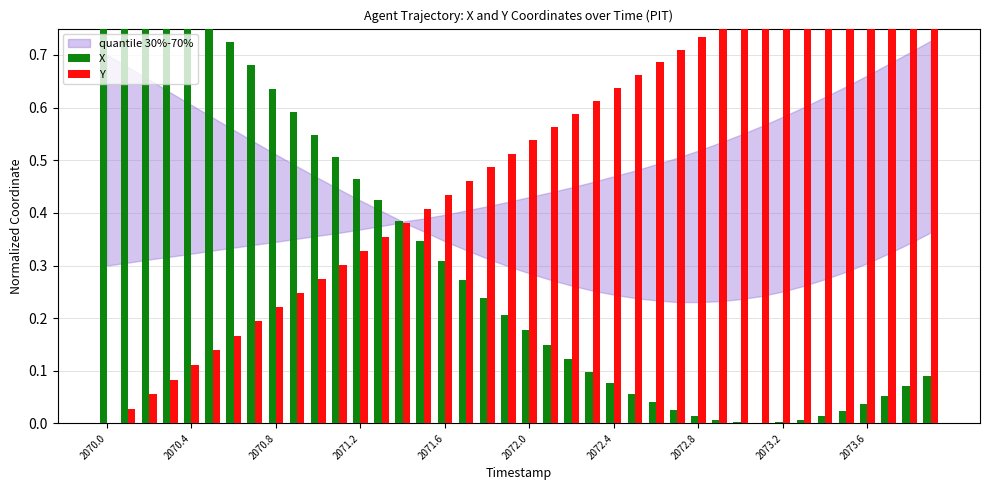

The X series shows 0.9 at 2070.8. True or false?

False